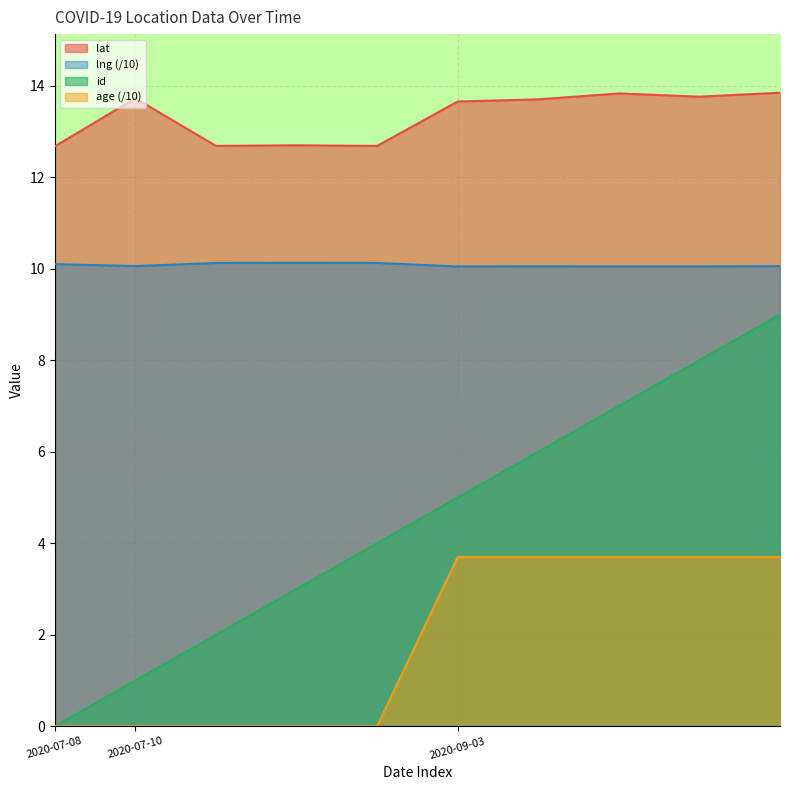

What is the maximum value shown in the chart?

13.8